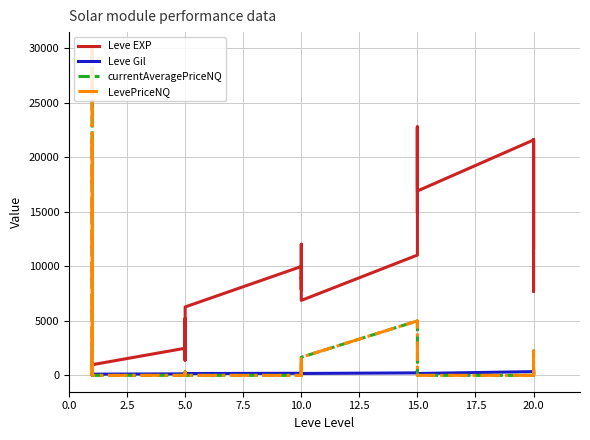

True or false: LevePriceNQ and Leve Gil cross at least once.

True